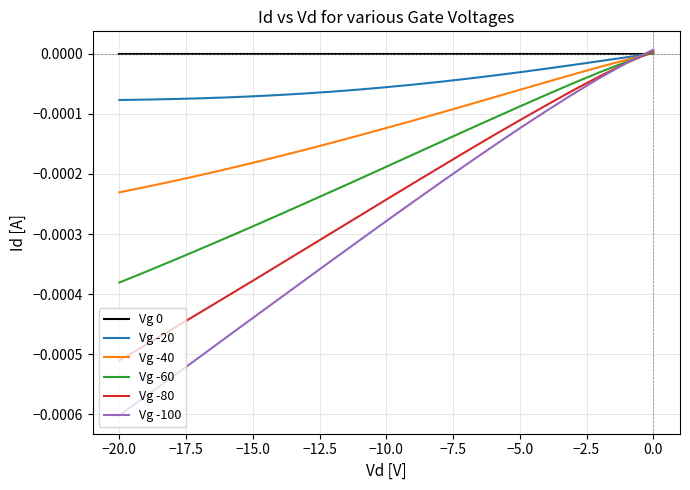

Which series has the widest spread of values?

Vg -100